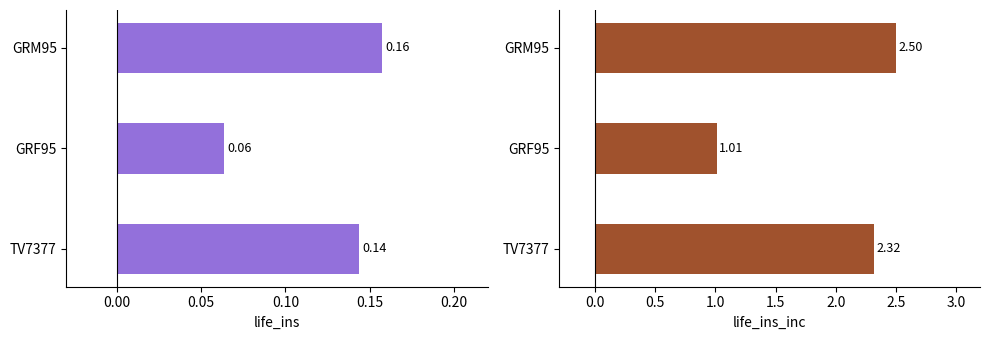

Does the chart contain stacked bars?

No